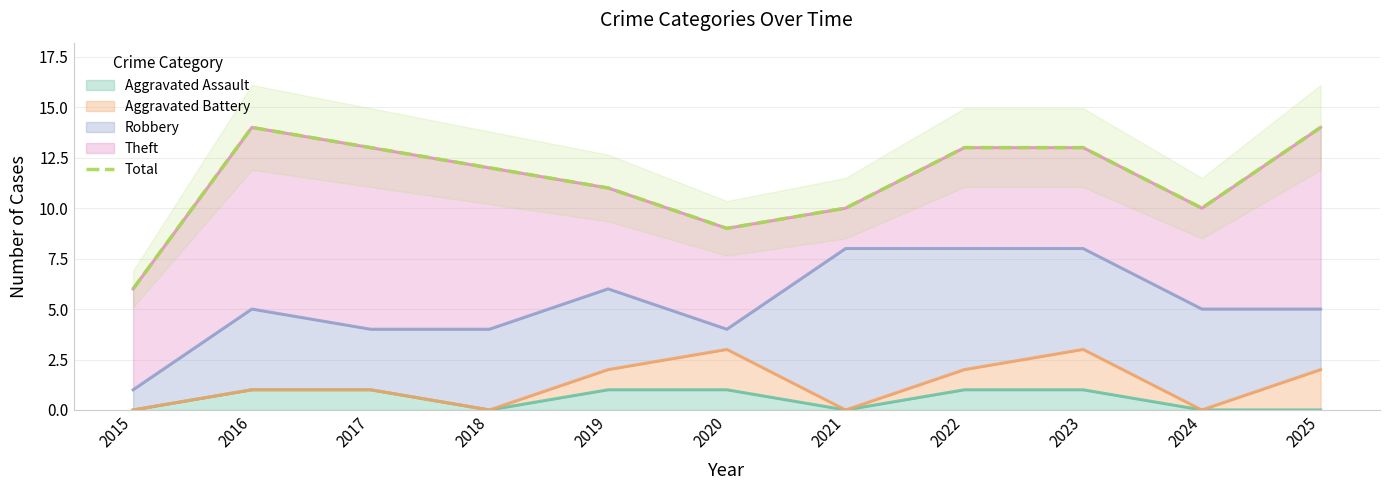

What is the sum of all values?

125